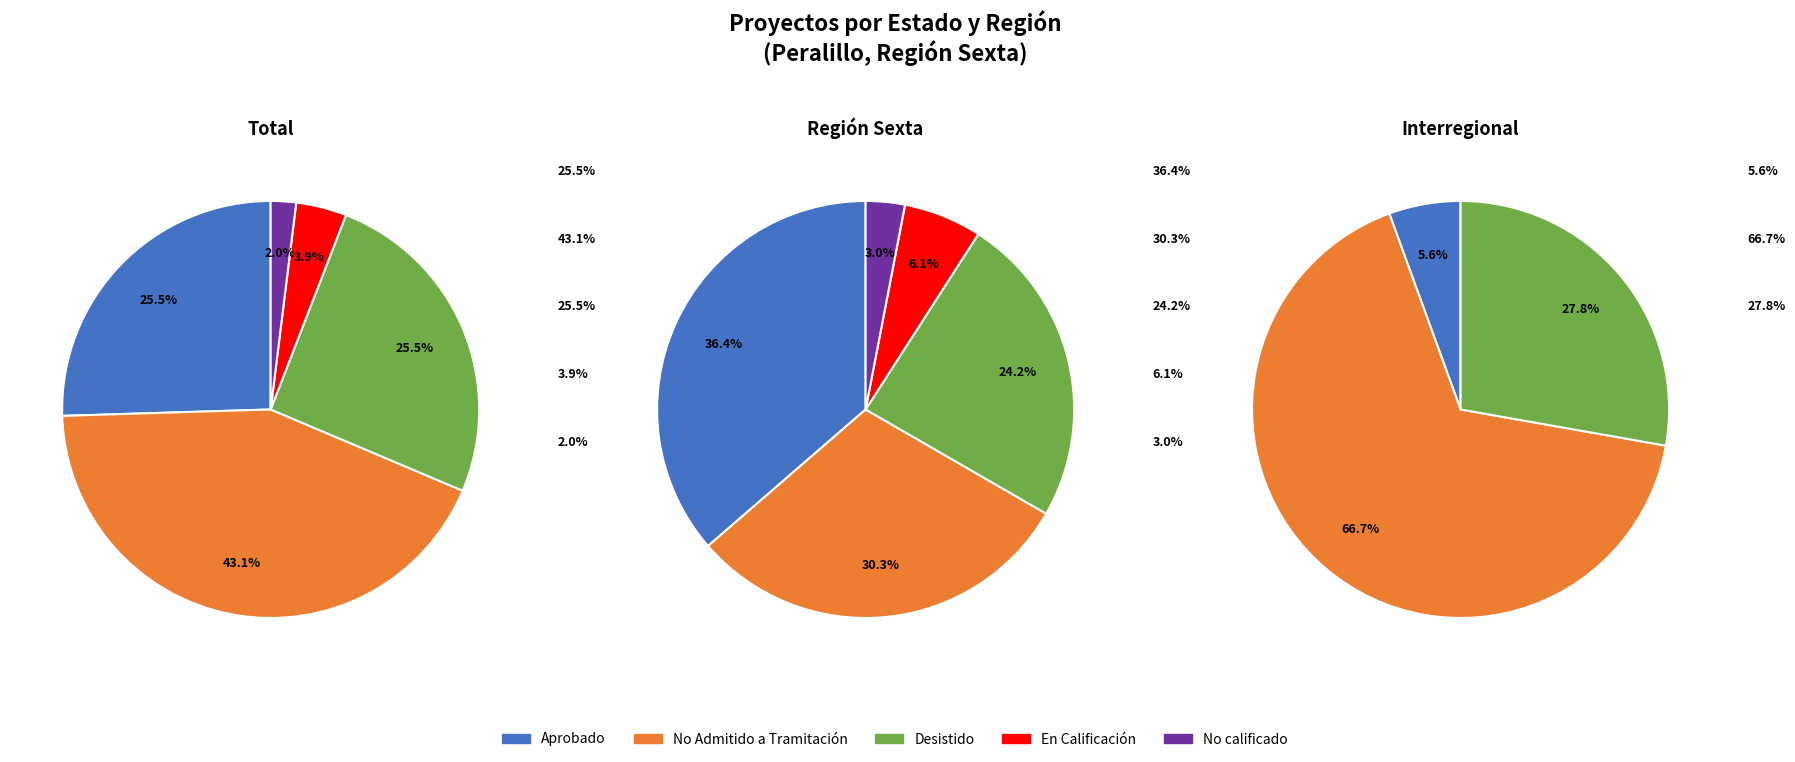

What is the ratio of the value at No Admitido a Tramitación to the value at Desistido?

1.7